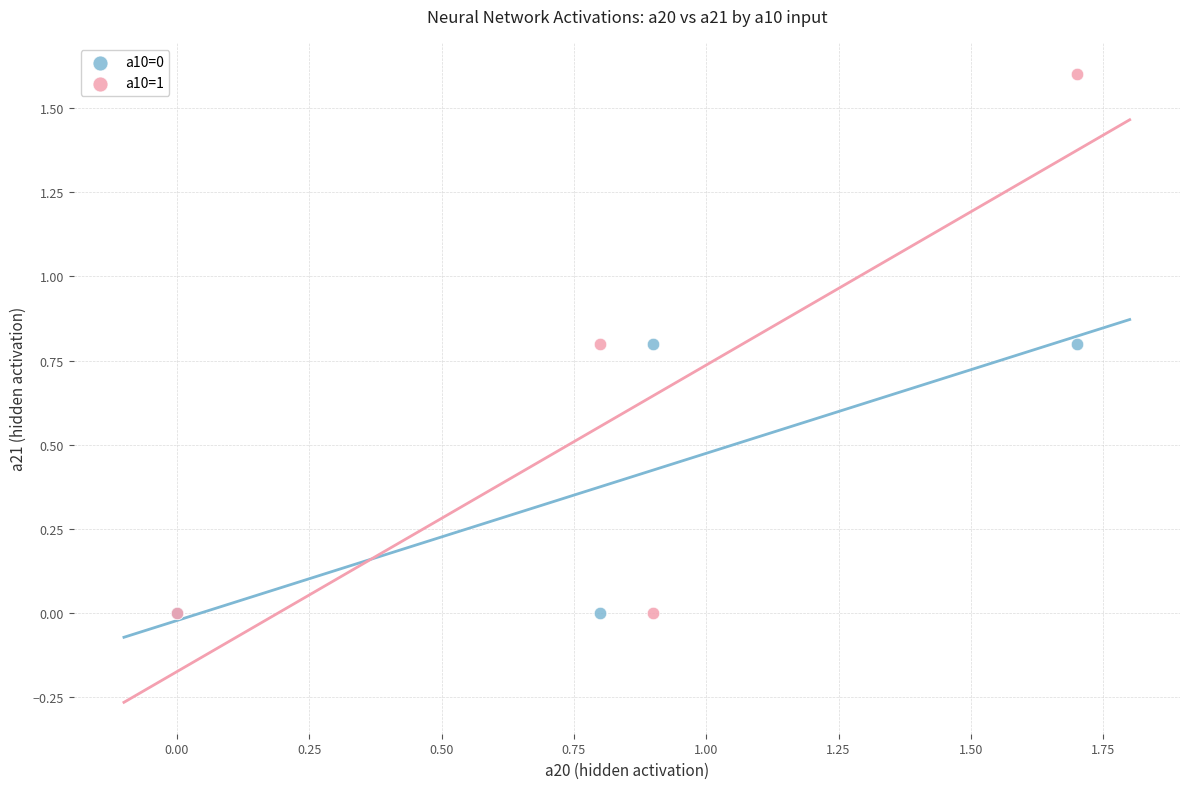

What are all the series names shown in the legend?

a10=0, a10=1